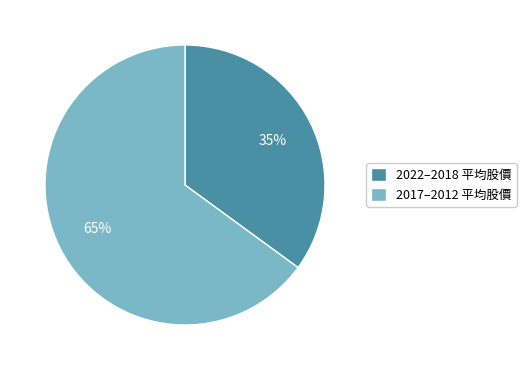

The 2022–2018 平均股價 slice represents 25% of the pie. True or false?

False